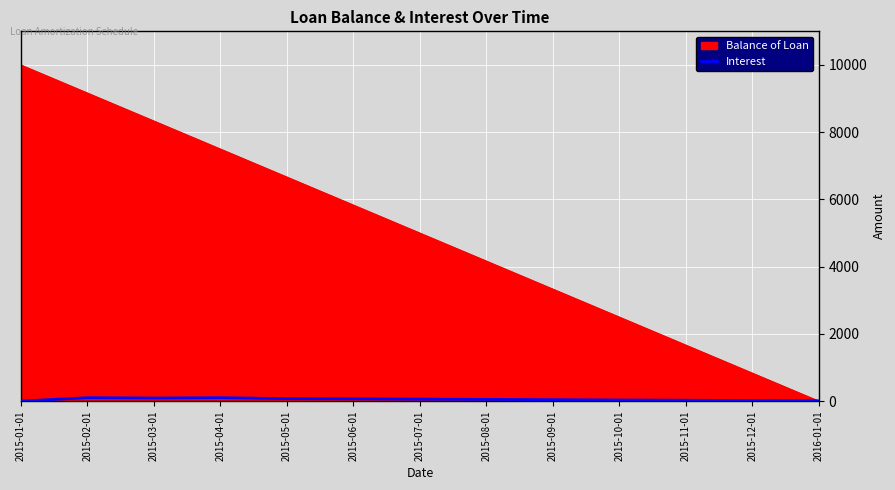

Which series has the largest total across all categories?

Balance of Loan